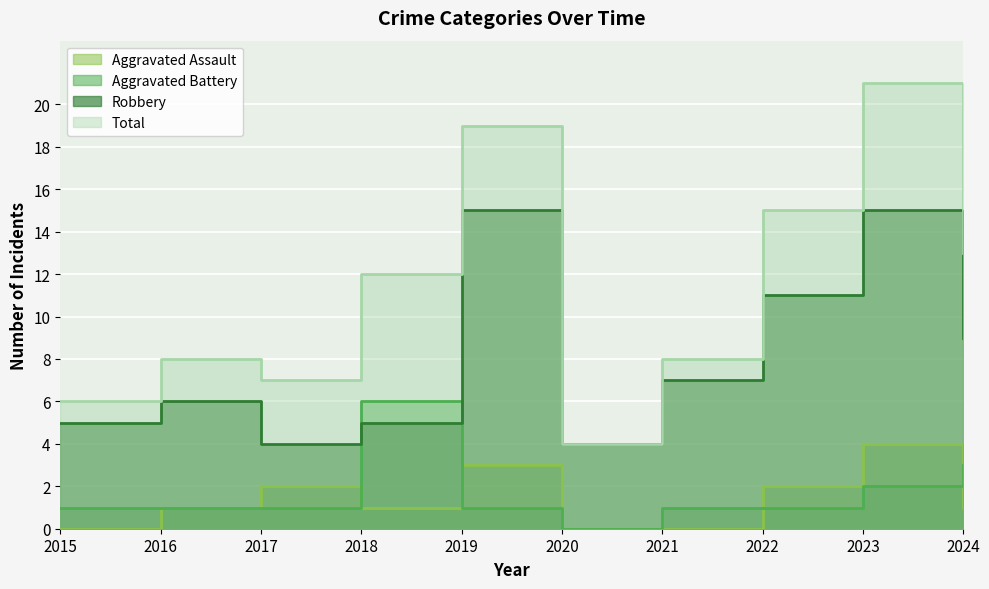

What is the average value of the Robbery series?

8